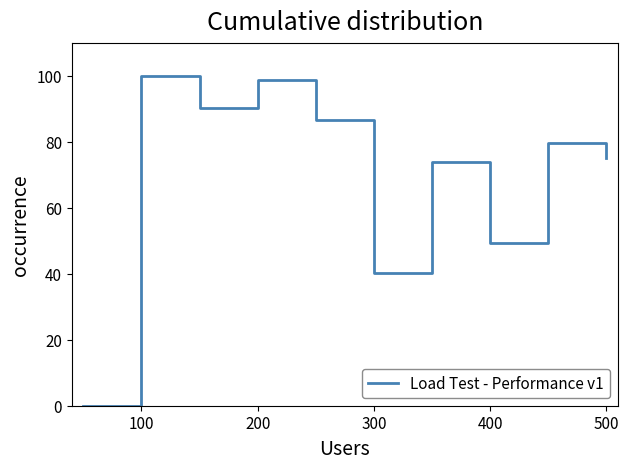

What is the difference between the maximum and minimum values?

100.0